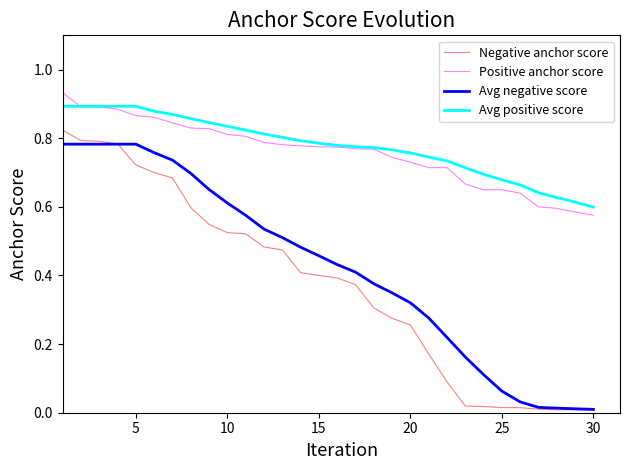

Which series has the widest spread of values?

Negative anchor score